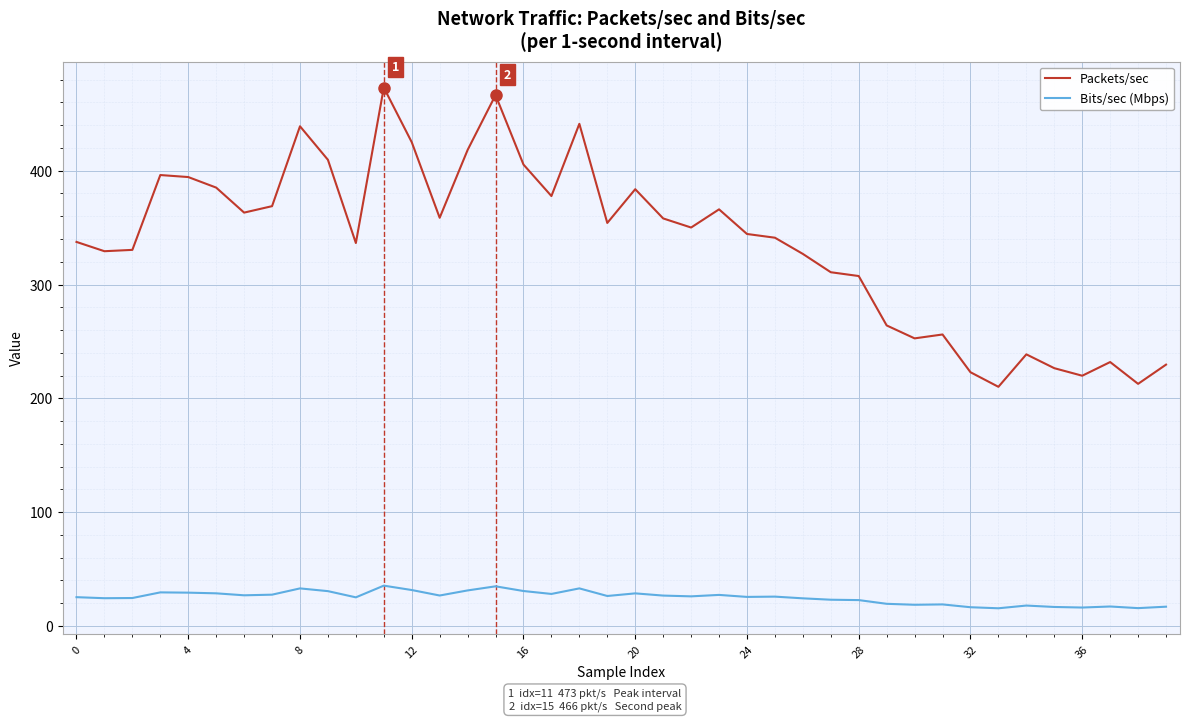

Is this an area chart (filled region under the line)?

No